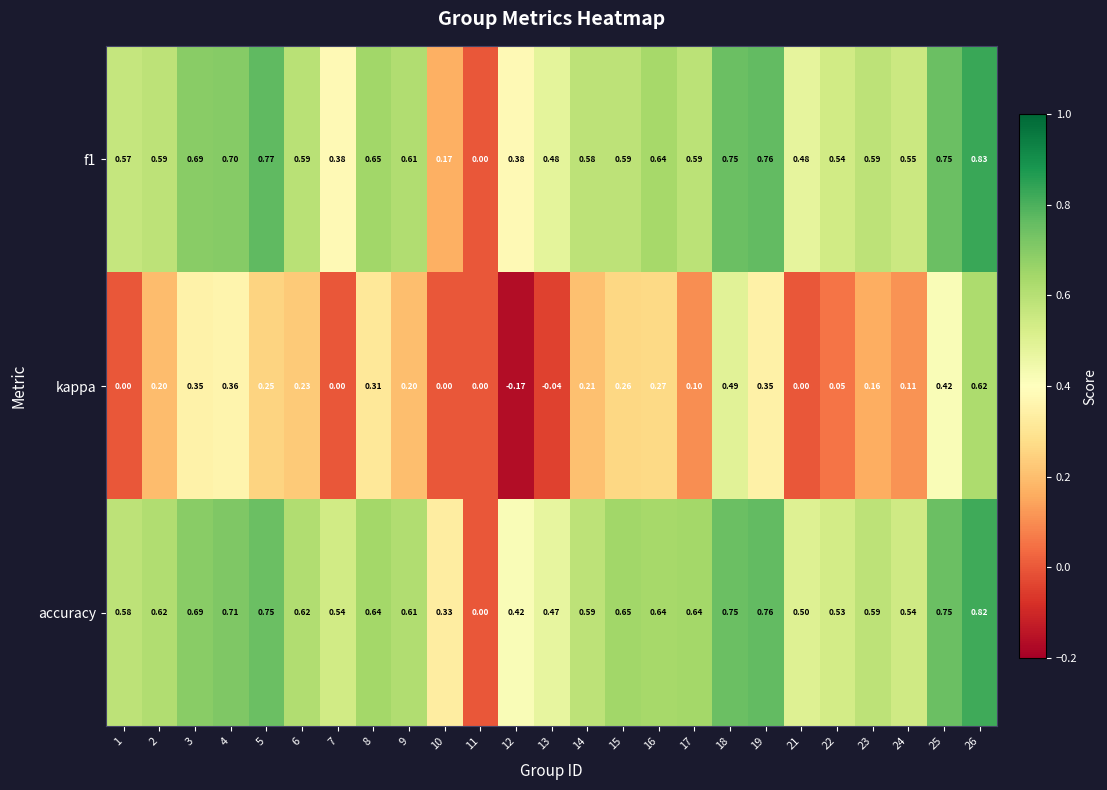

How many series are shown in this chart?

3